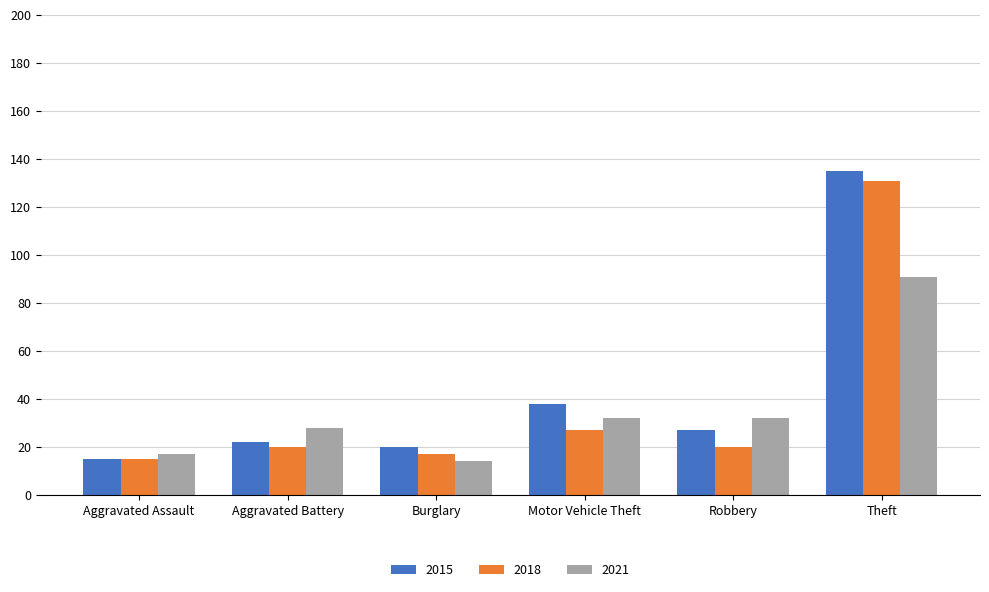

What is the average value of the 2021 series?

36